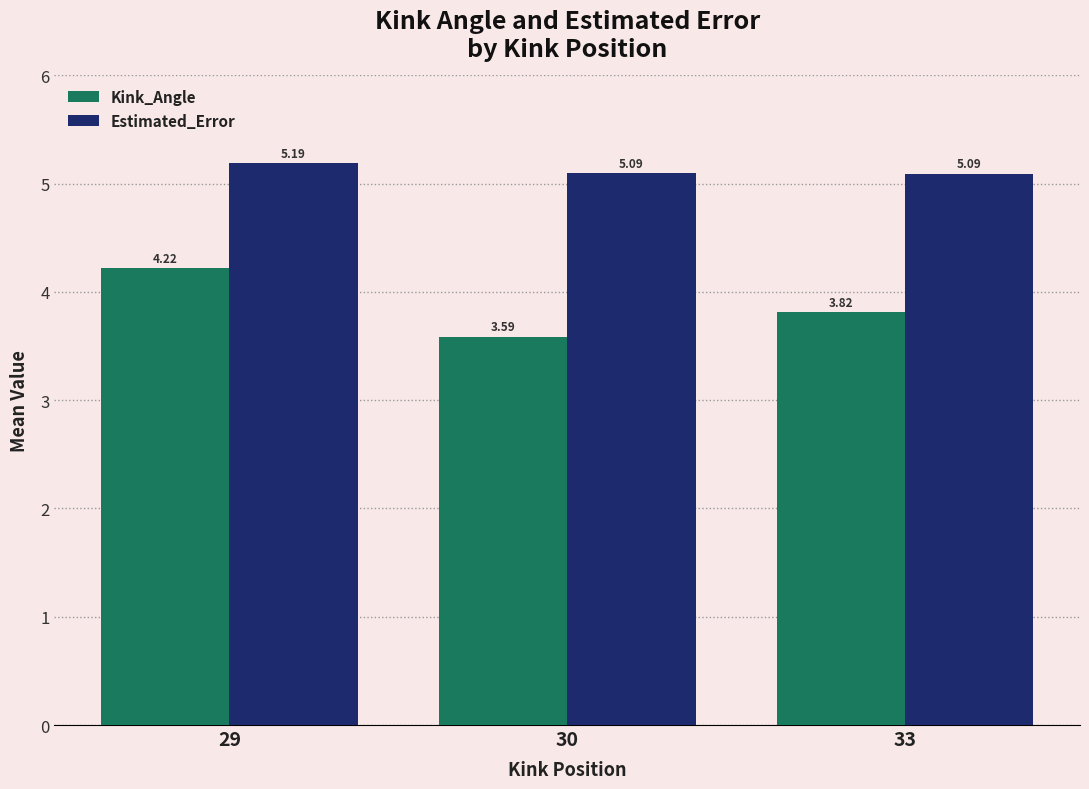

What is the minimum value for Kink_Angle?

3.6